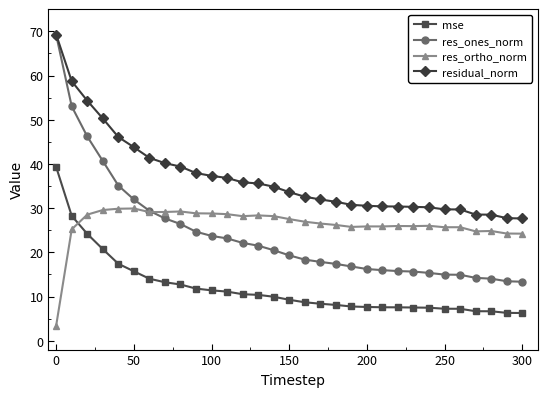

True or false: mse and res_ones_norm intersect in this chart.

False